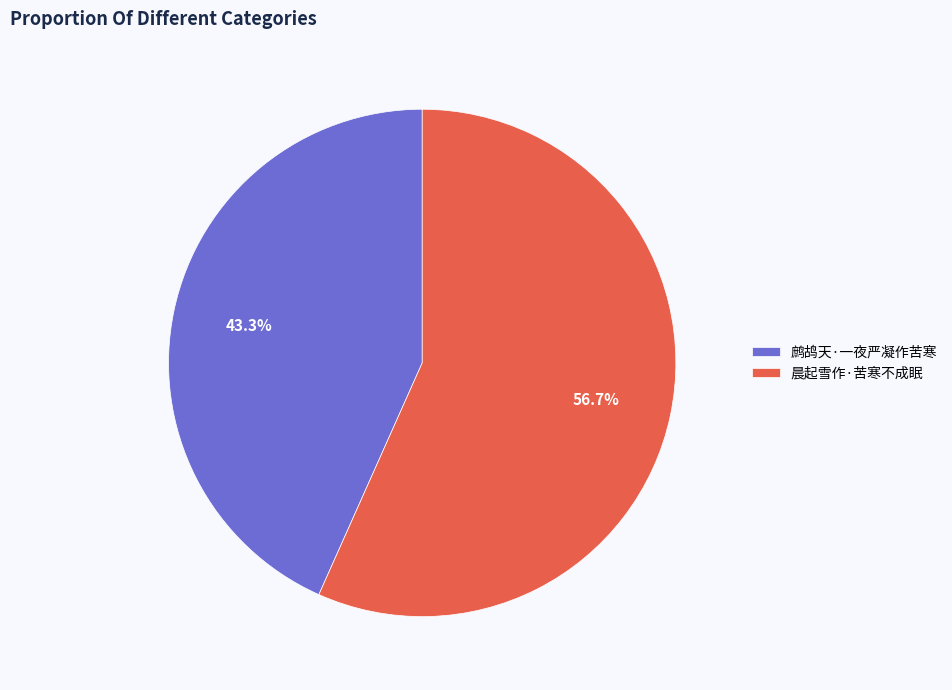

Is it true that 鹧鸪天·一夜严凝作苦寒 is 43% of the pie?

True